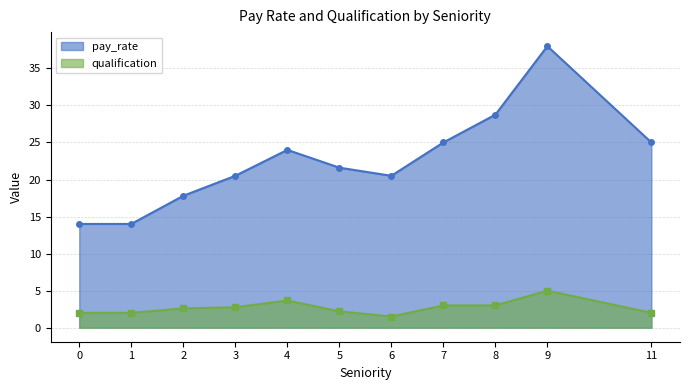

True or false: qualification and pay_rate intersect in this chart.

False